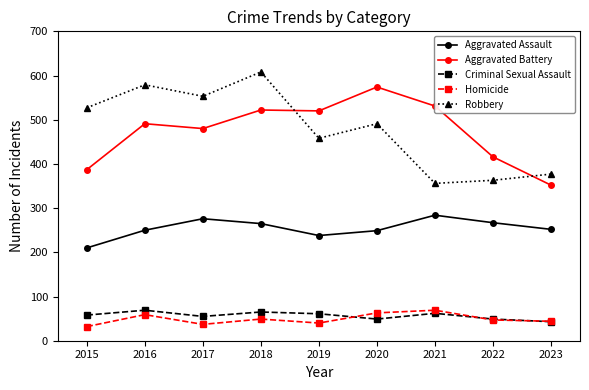

Is the value of Criminal Sexual Assault at 2018 greater than the value of Aggravated Assault at 2020?

No